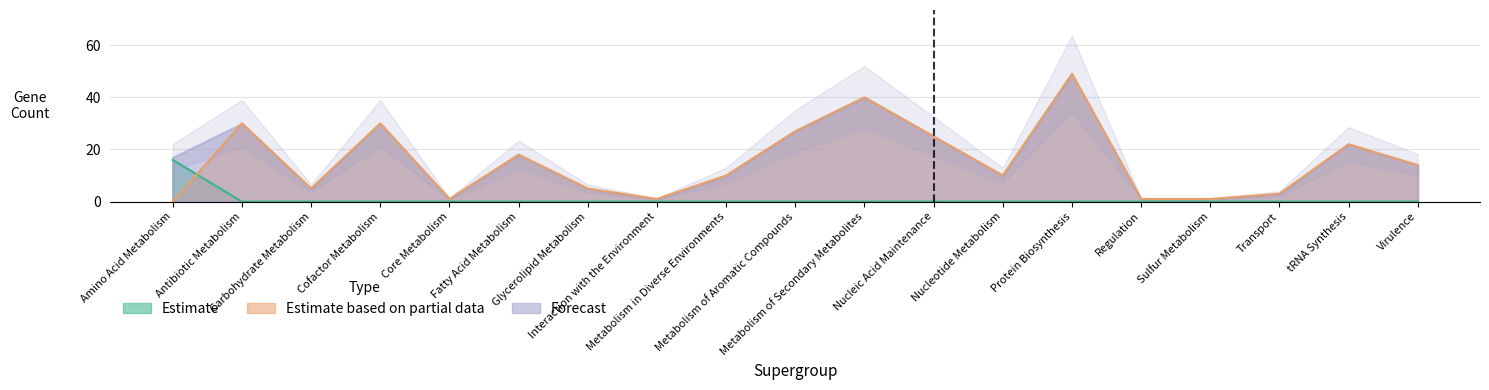

What is the label of the 13th point from the left?

Nucleotide Metabolism